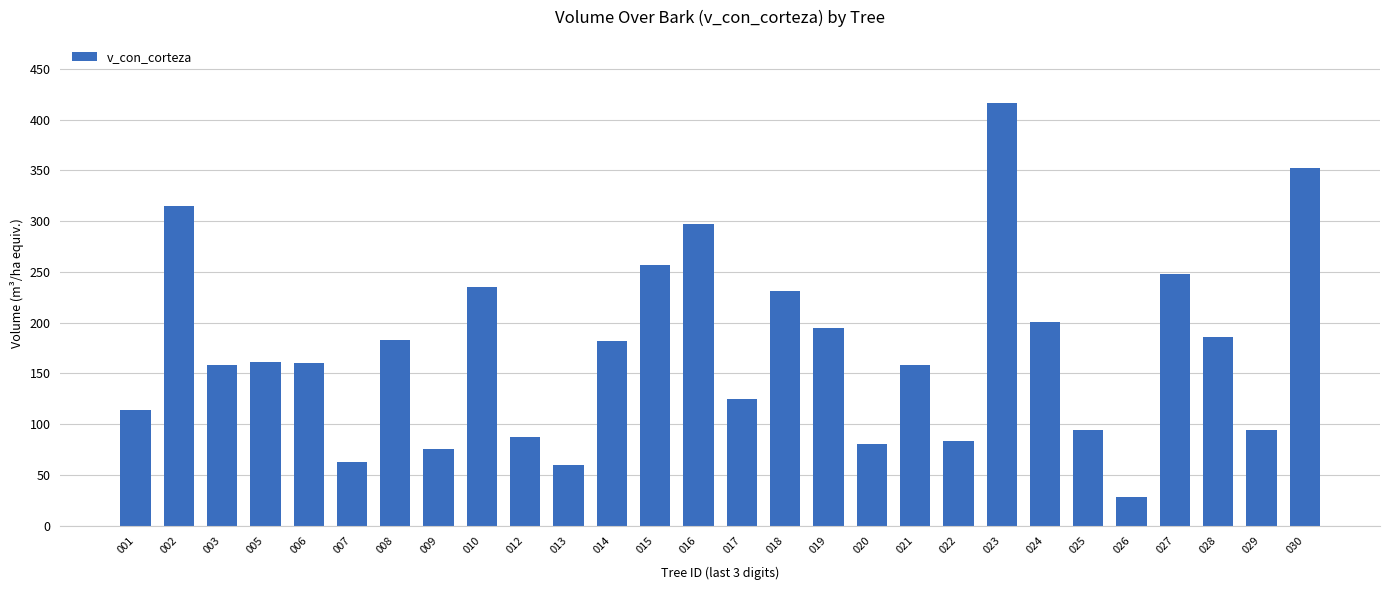

Approximately how many times larger is the value at 002 compared to 012?

3.6